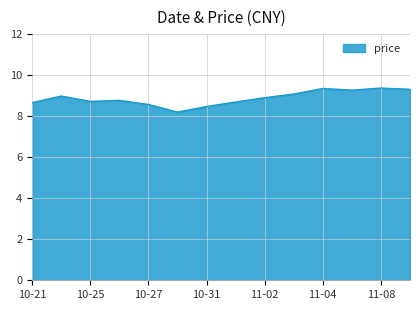

What is the greatest value displayed?

9.4